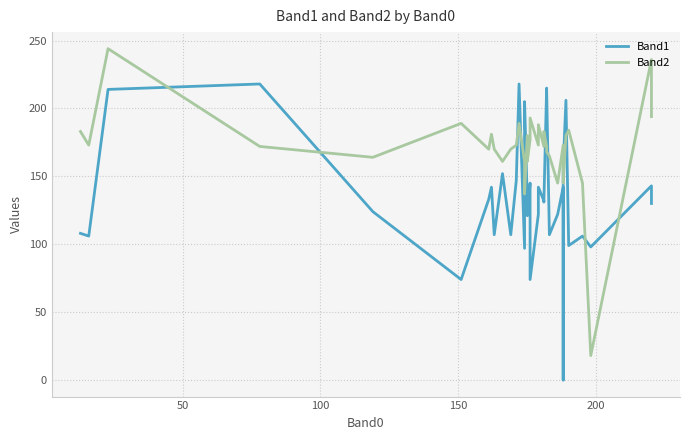

Which series has the widest spread of values?

Band2